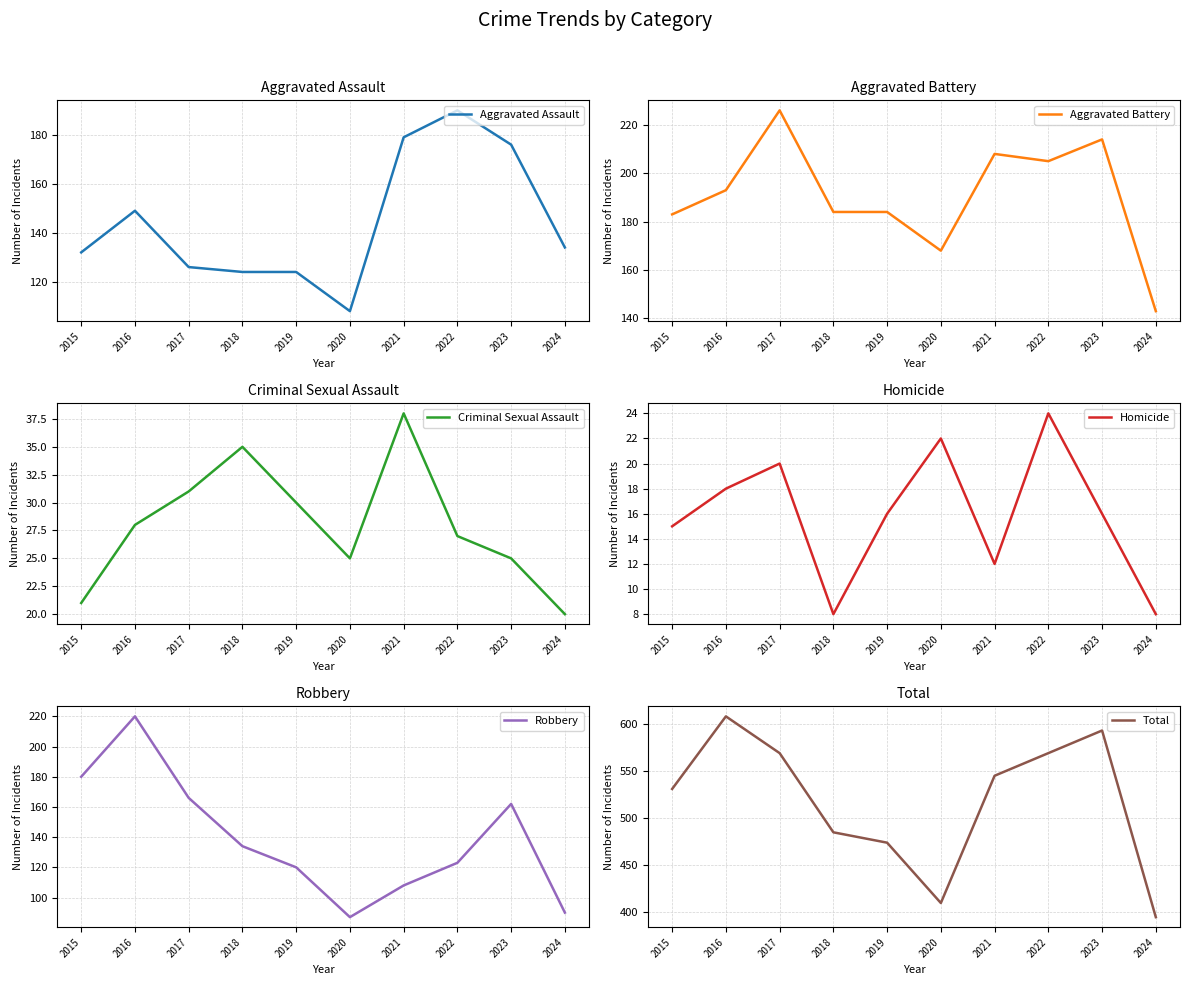

The Robbery series shows 162 at 2023. True or false?

True